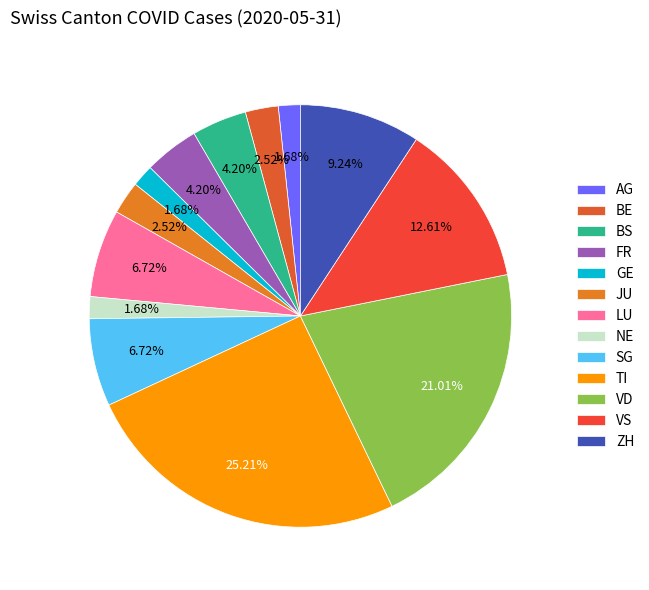

Is JU the majority of the pie?

No